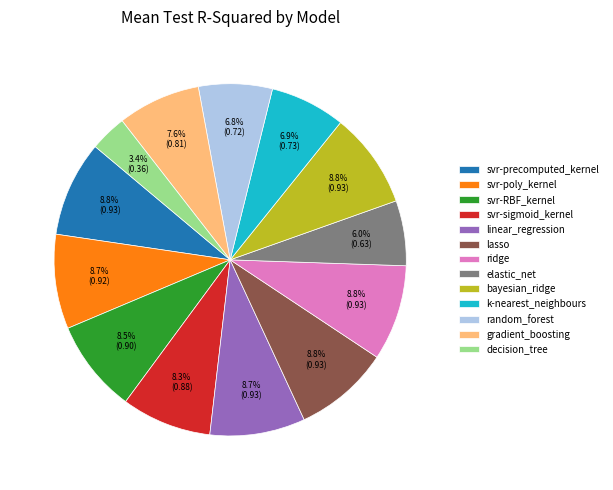

Does elastic_net represent more than half of the total?

No